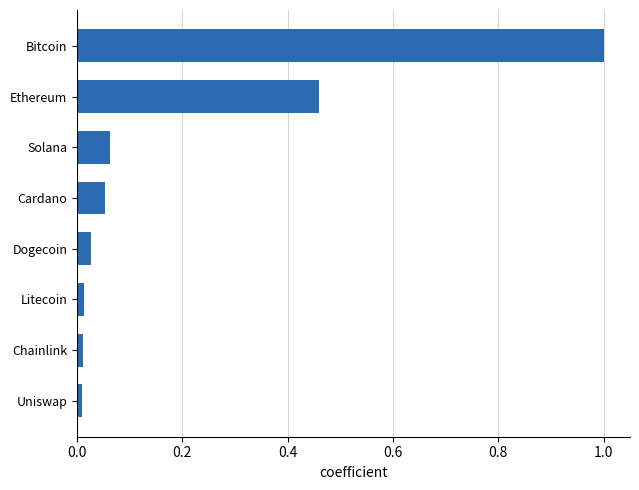

Which label corresponds to the largest value in the chart?

Bitcoin